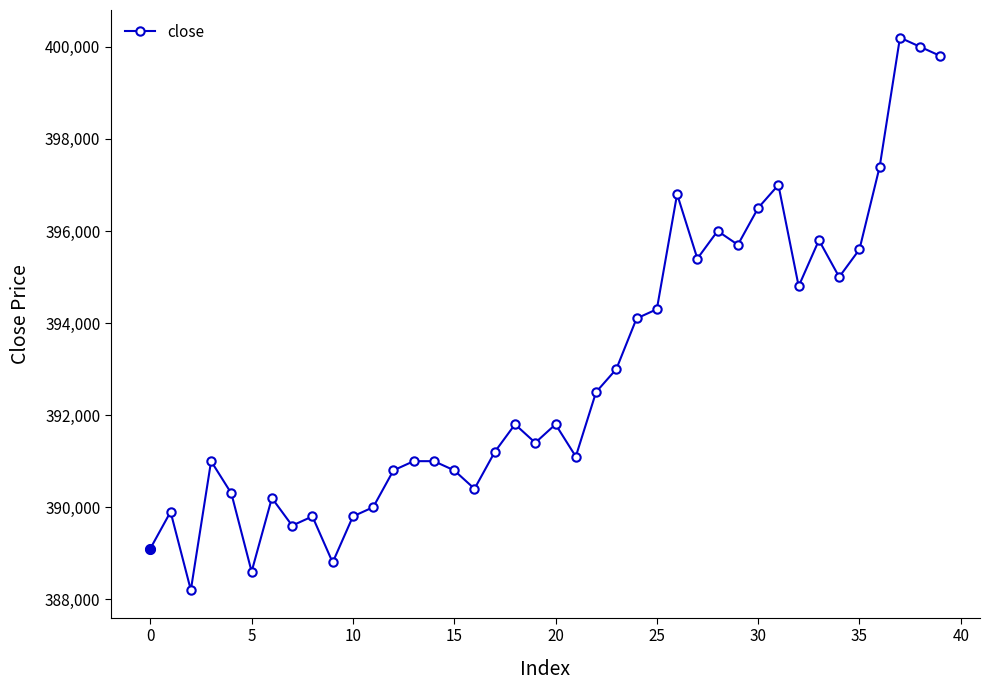

What is the difference between the maximum and minimum values?

12000